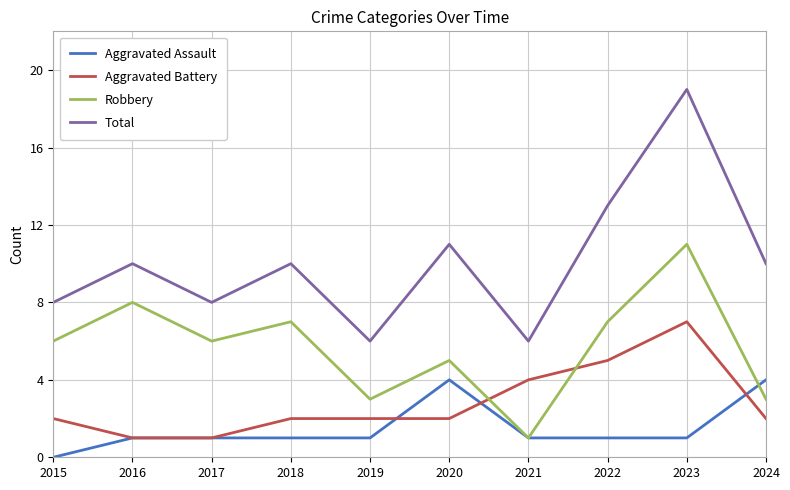

List the series in order of their overall mean, lowest first.

Aggravated Assault, Aggravated Battery, Robbery, Total